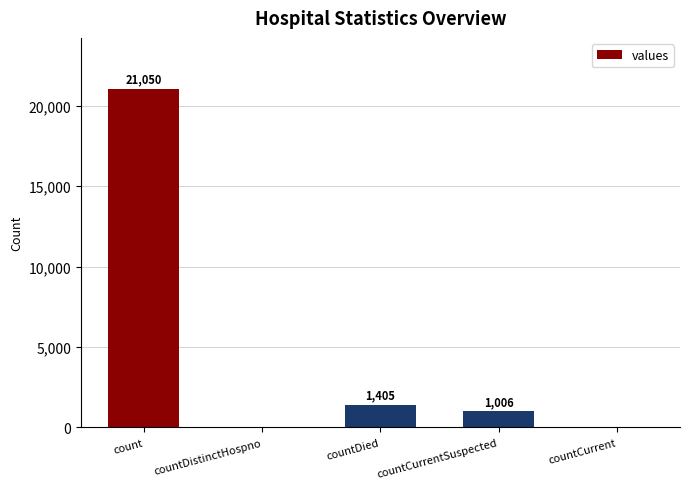

Which has a higher value, count or countCurrent?

count